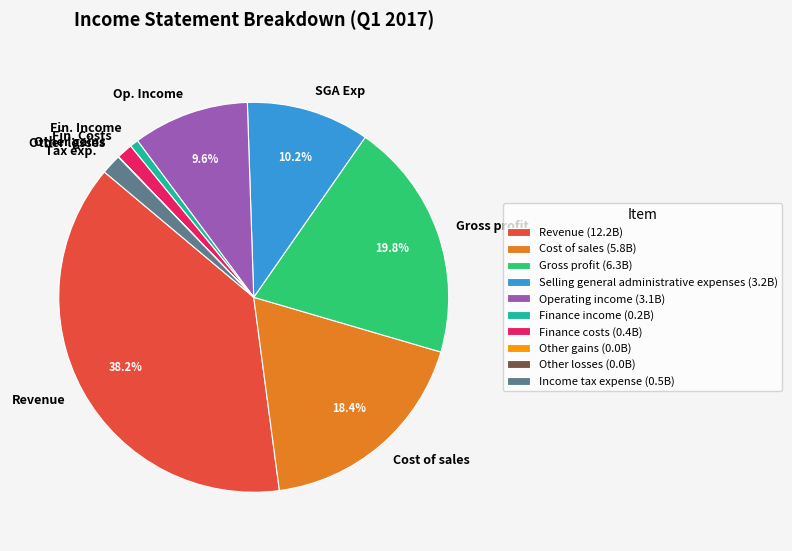

How much of the chart is everything except Op. Income?

90.4%